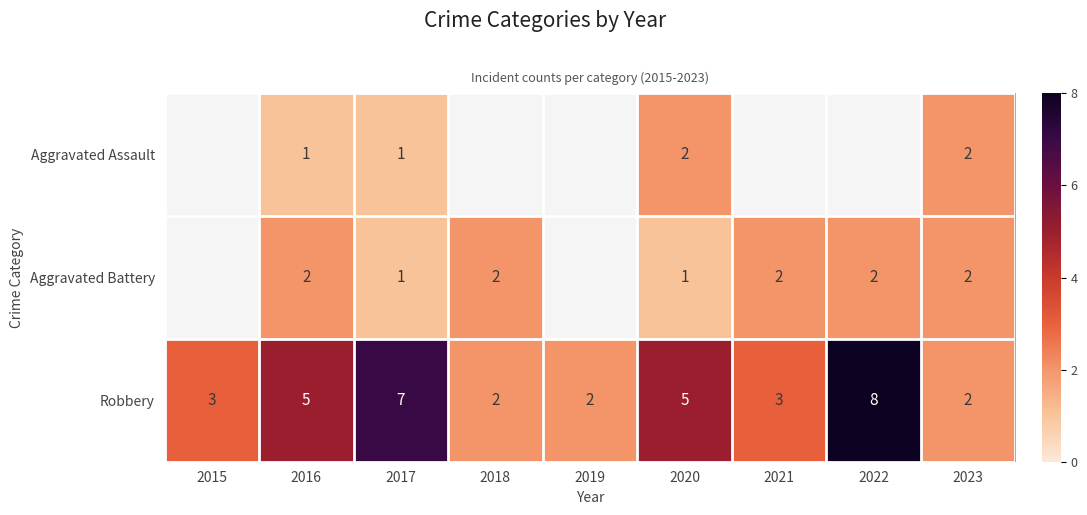

Is the value of Robbery at 2016 greater than the value of Aggravated Battery at 2020?

Yes